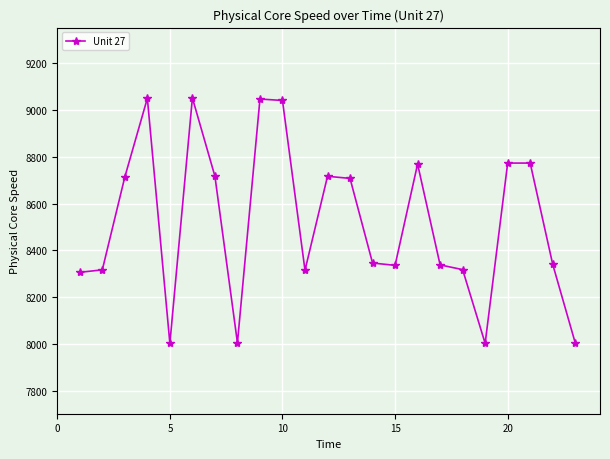

True or false: the data has more than 0 interior local peaks.

True